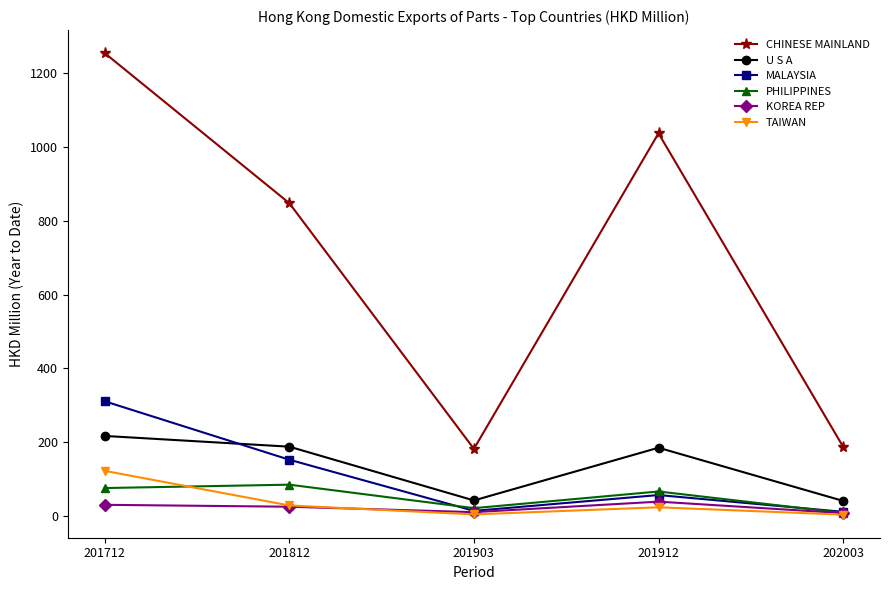

Is it true that PHILIPPINES equals 66.7 at 201912?

True